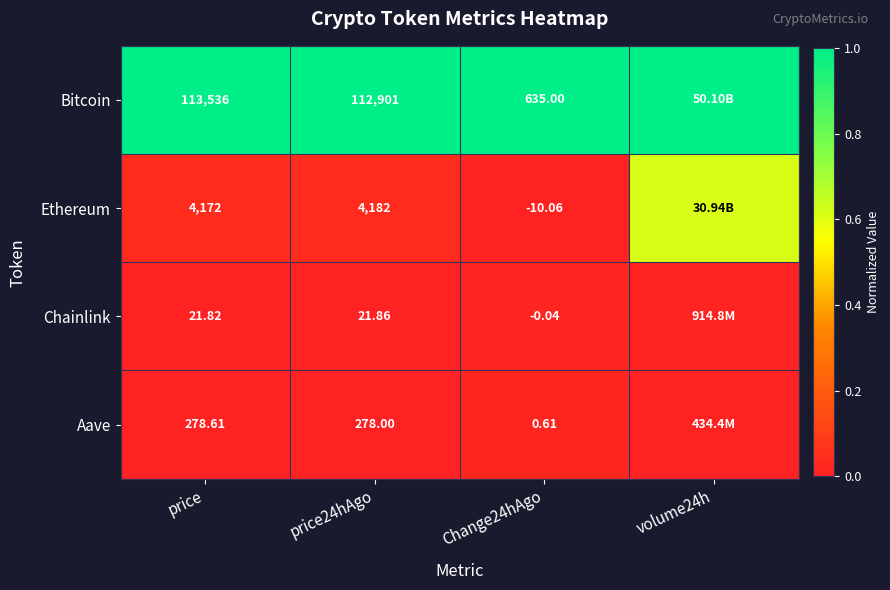

Between price24hAgo and price, which is larger?

price24hAgo